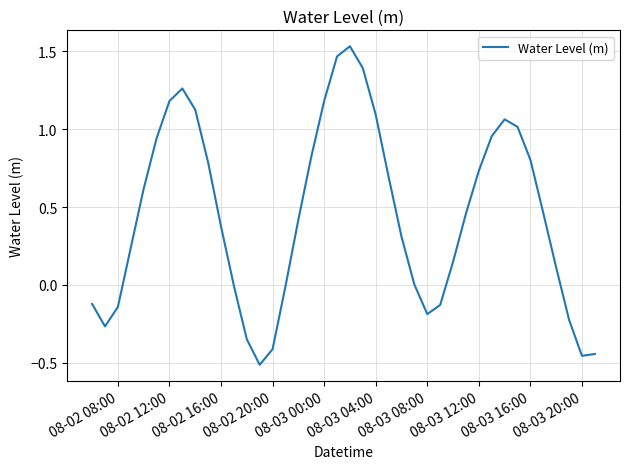

What is the difference between the maximum and minimum values?

2.0